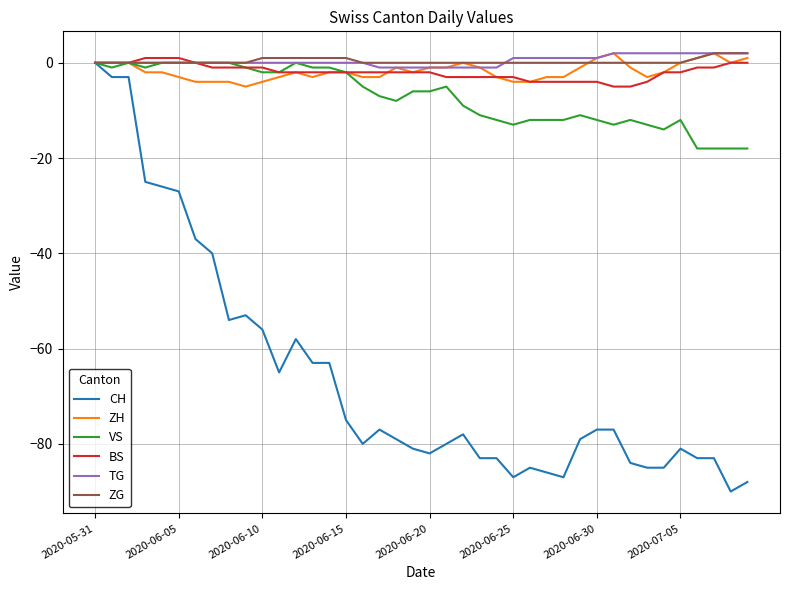

Which series has the widest spread of values?

CH